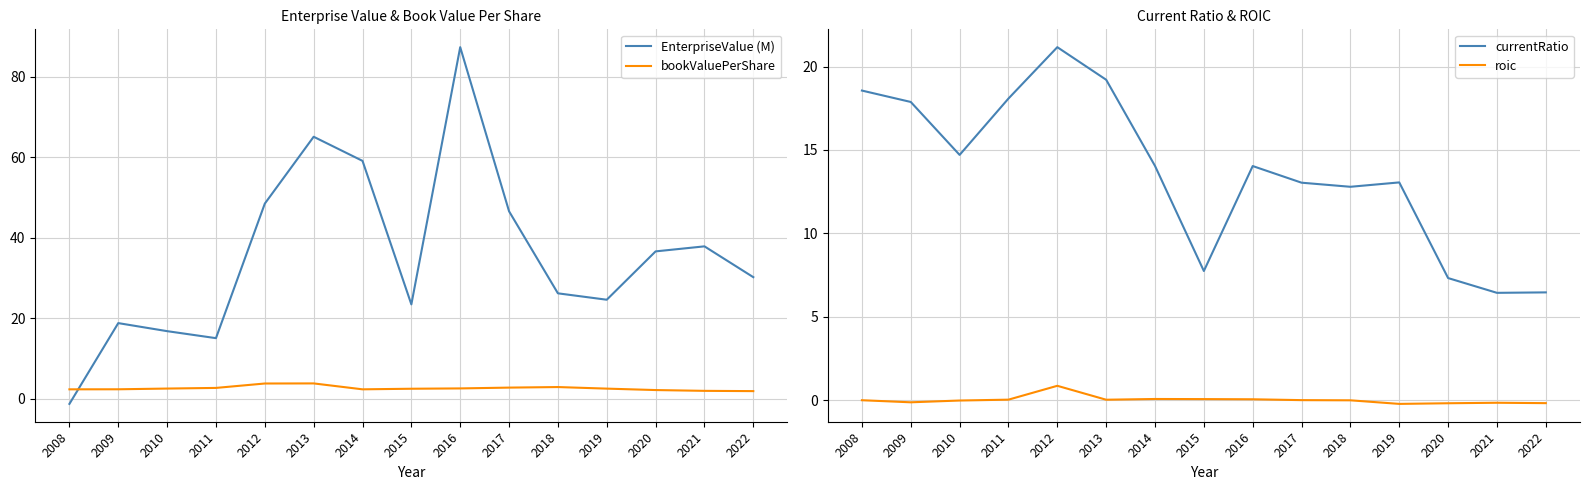

In EnterpriseValue (M), how many points are higher than both neighbors (excluding endpoints)?

4